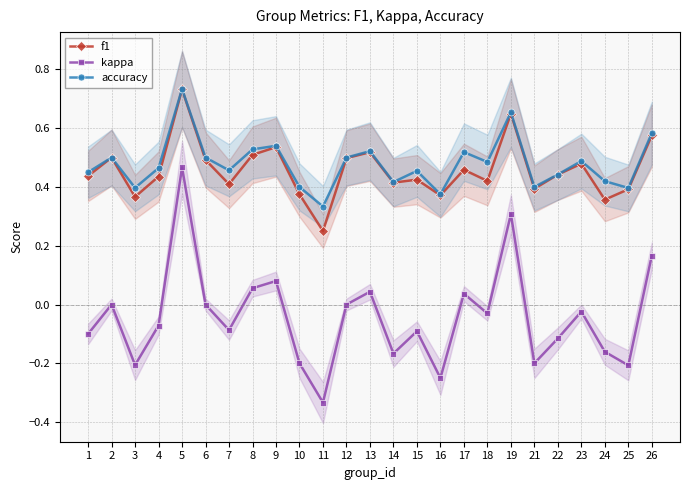

Between 2 and 5, which series saw the biggest shift?

kappa